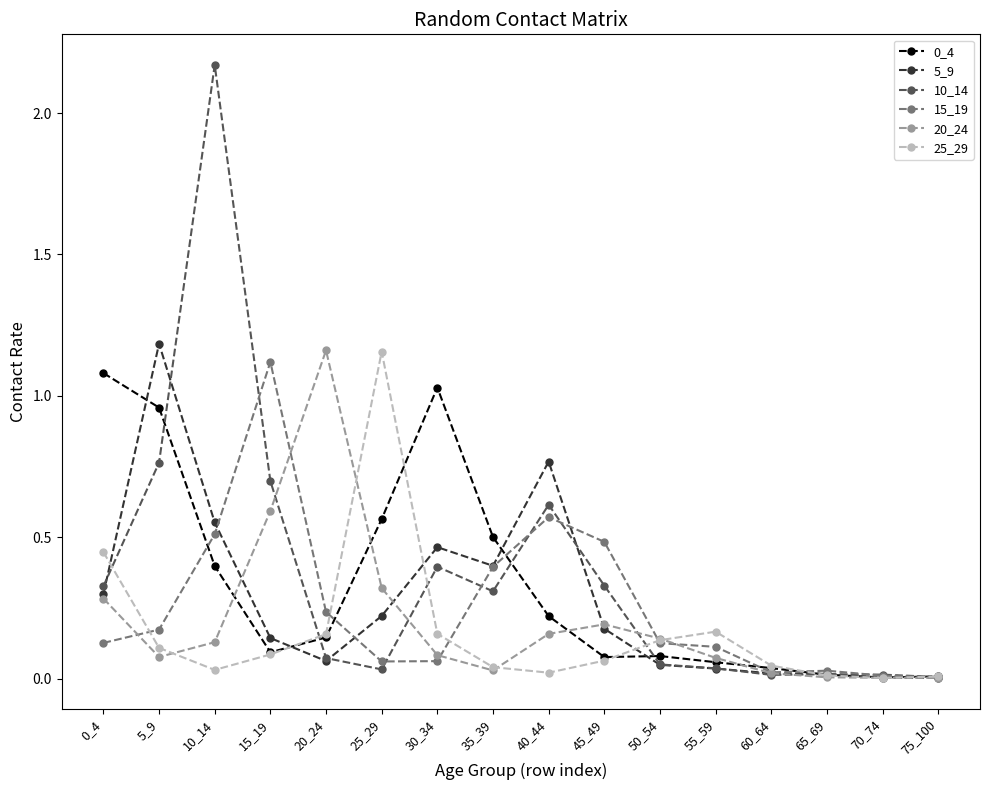

How many categories are shown in the chart?

16